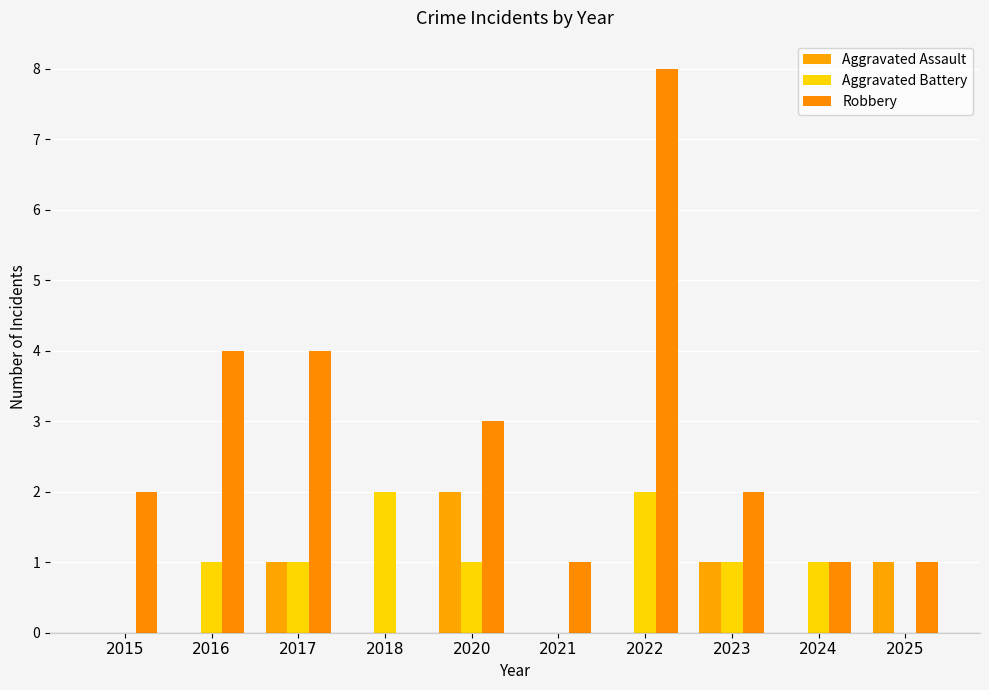

What is the difference between the highest and lowest values at 2023?

1